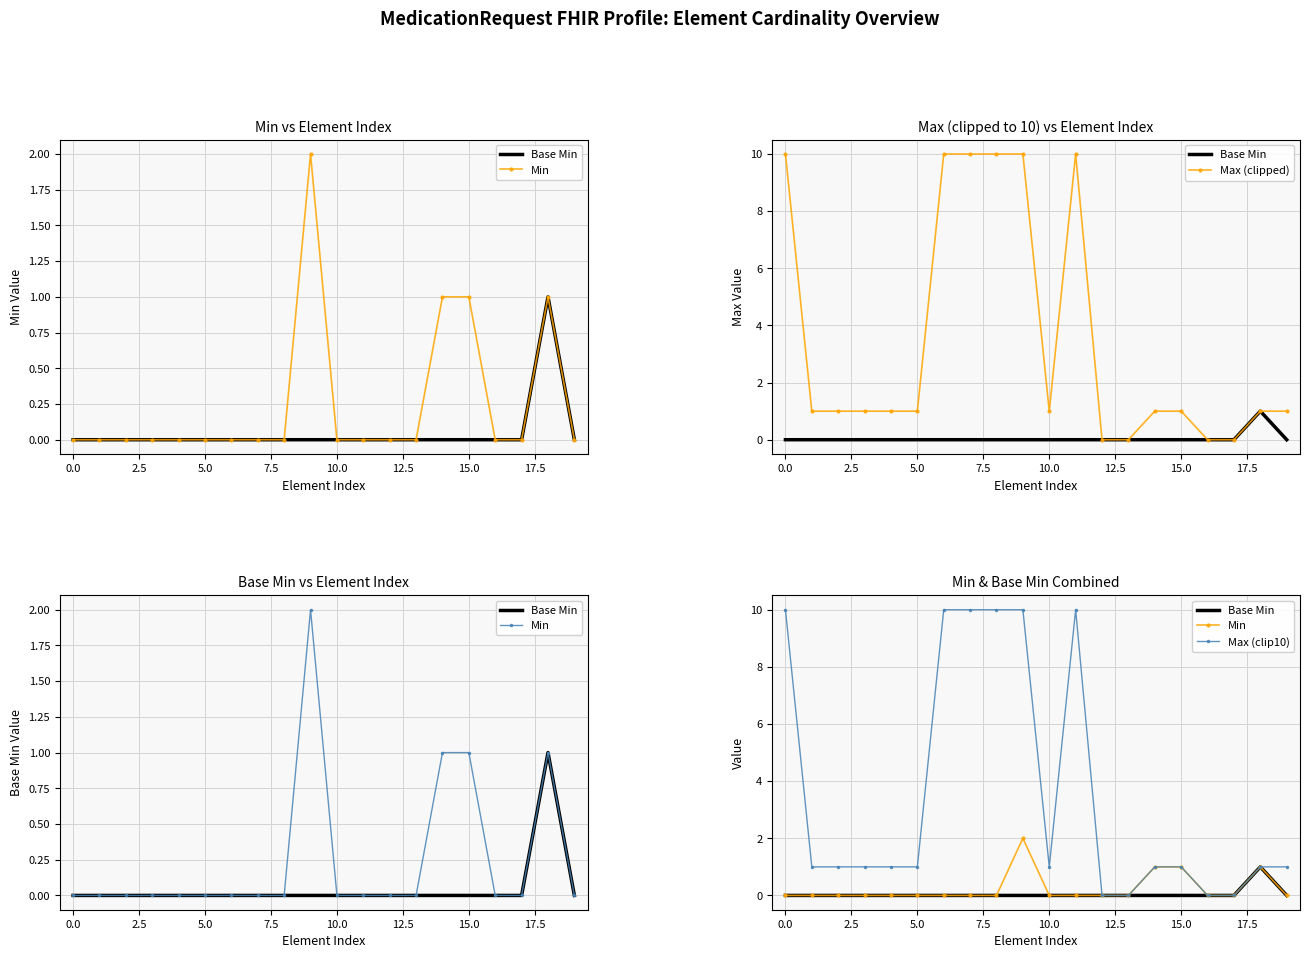

What is the sum of the Min values at 14 and −2.5?

1